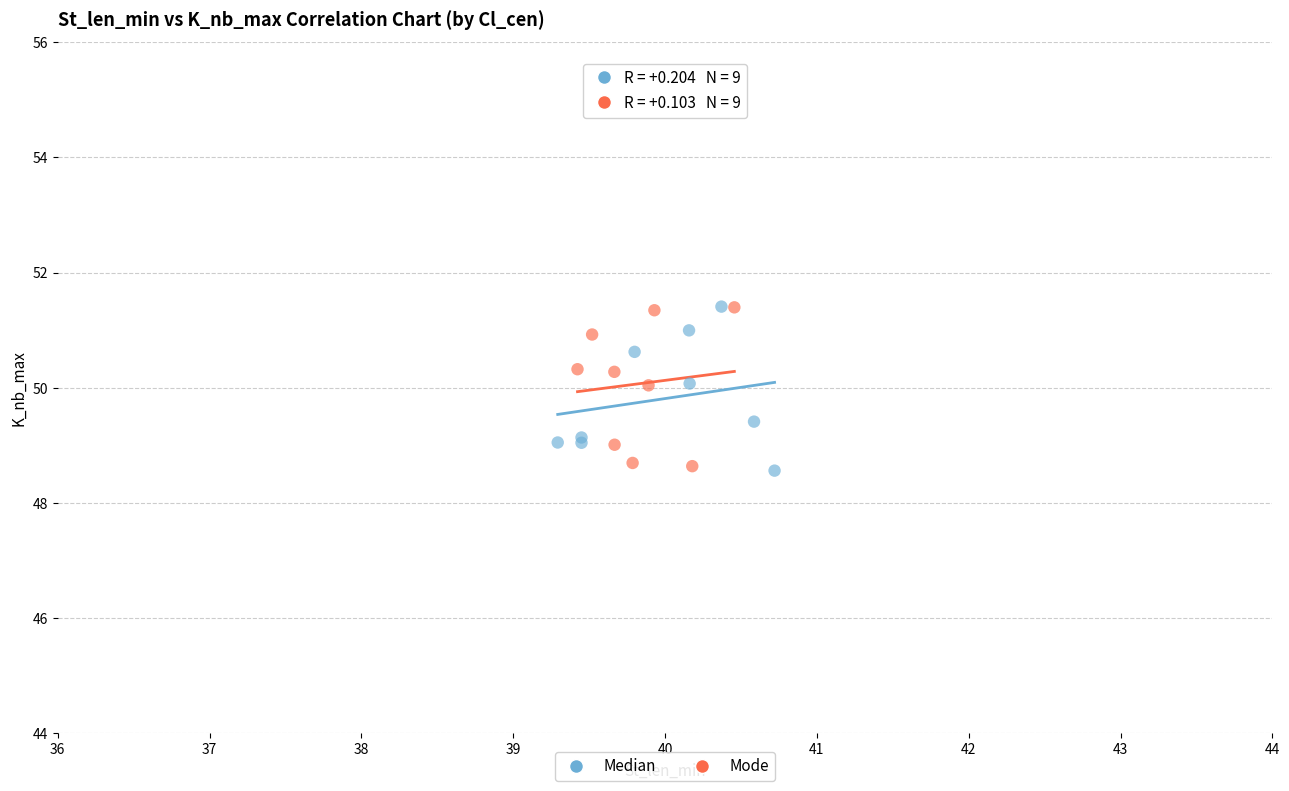

What are all the series names shown in the legend?

Median, Mode